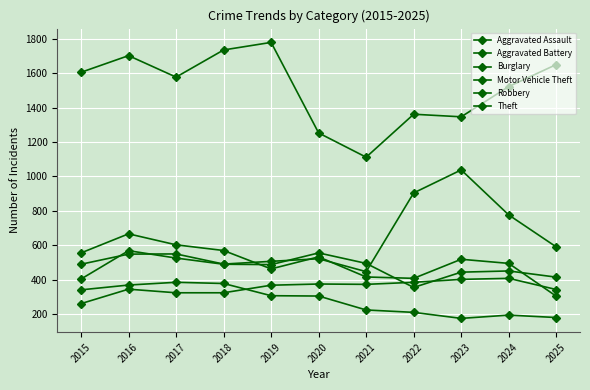

How many distinct data groups are displayed?

6